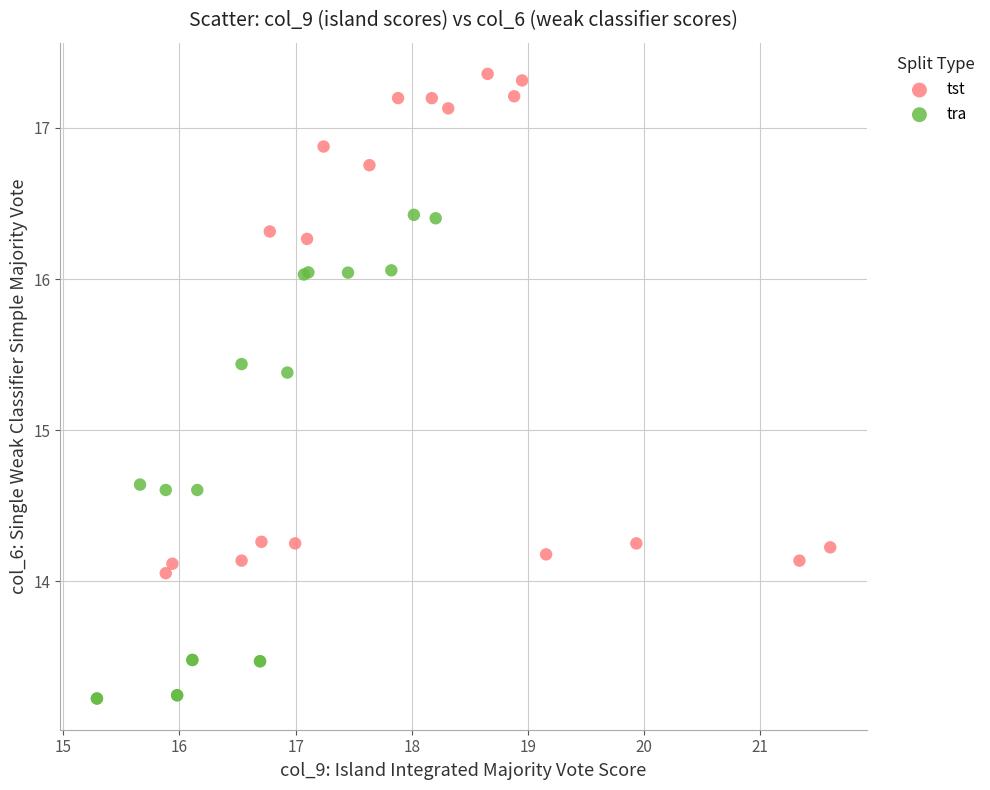

Which series reaches the maximum Y coordinate?

tst